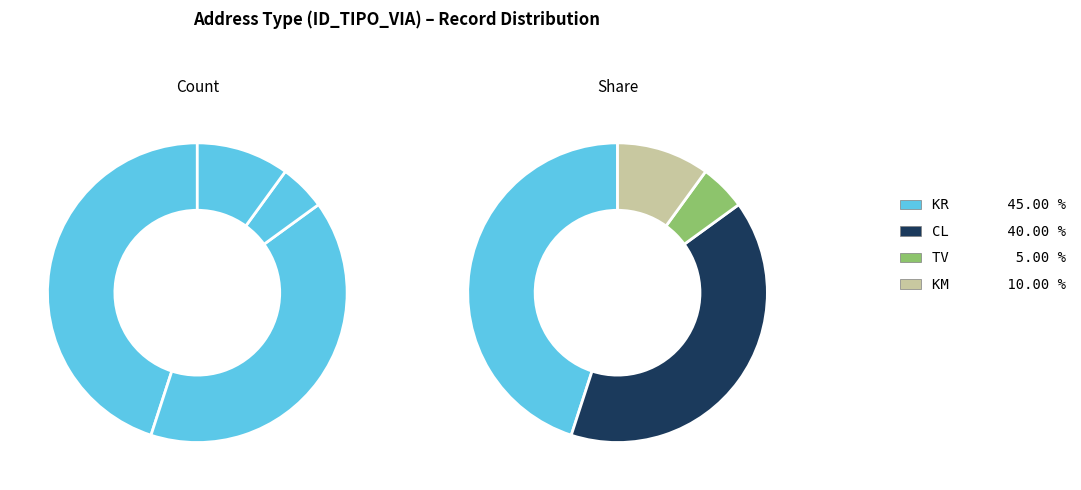

Between KM and KR, which is larger?

KR